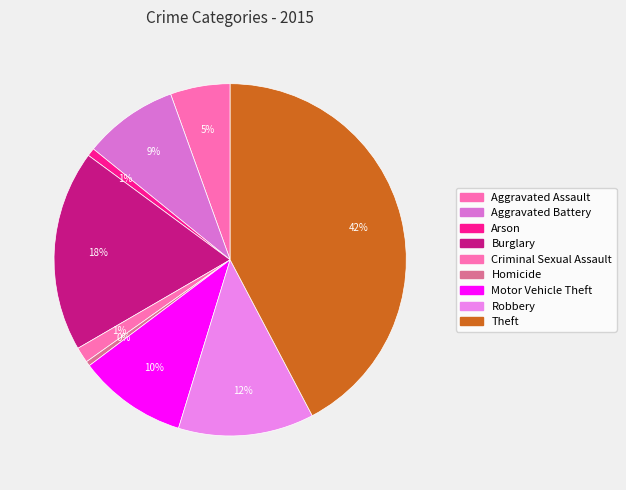

Approximately how many times larger is the value at Motor Vehicle Theft compared to Homicide?

23.0